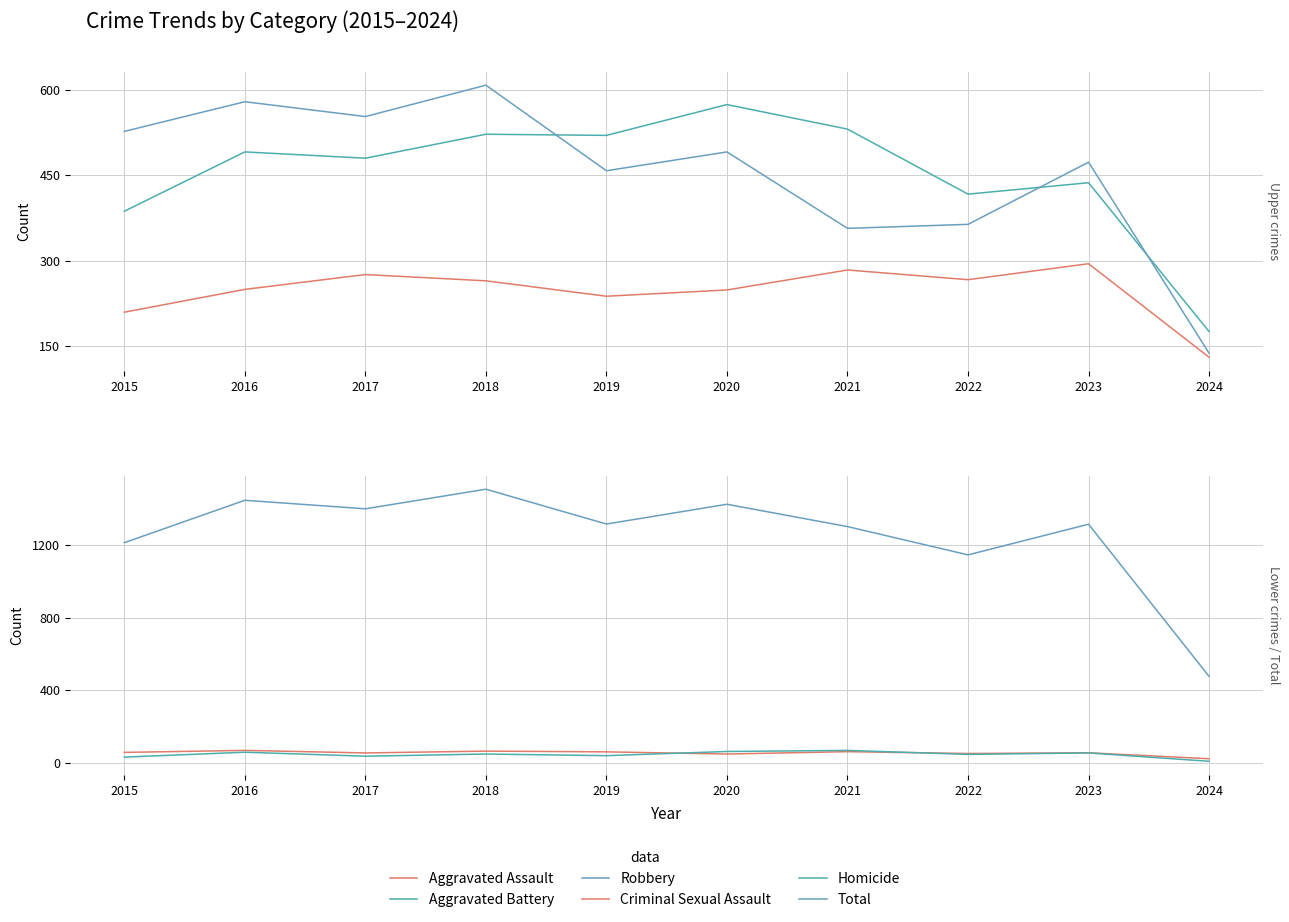

At how many categories does at least one series exceed 1470?

1